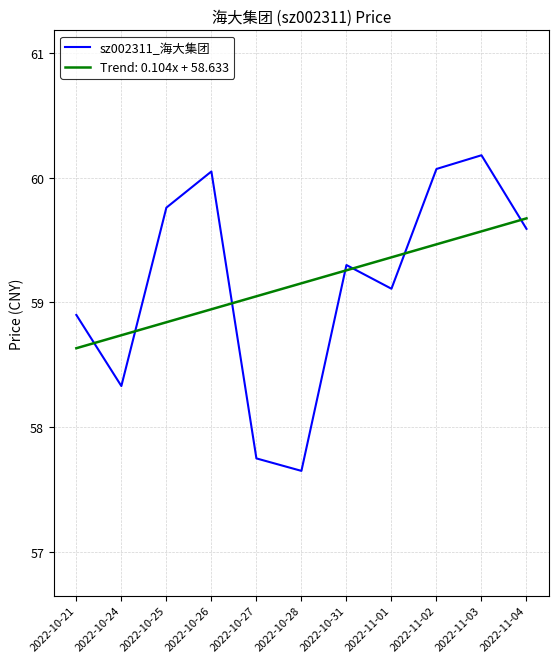

What position from the right is 2022-10-31?

5